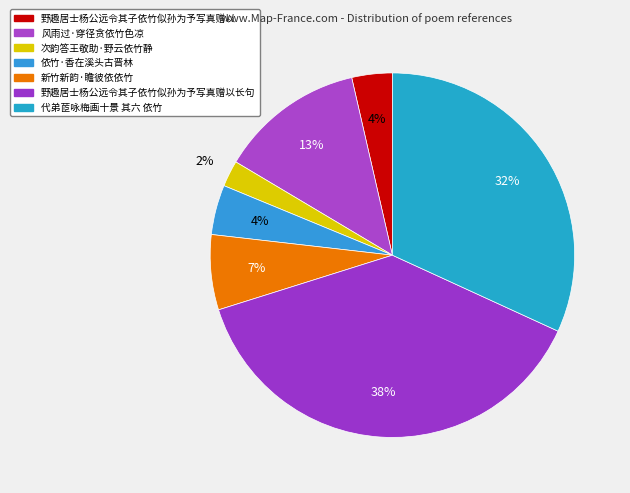

Count the number of slices in the pie.

7